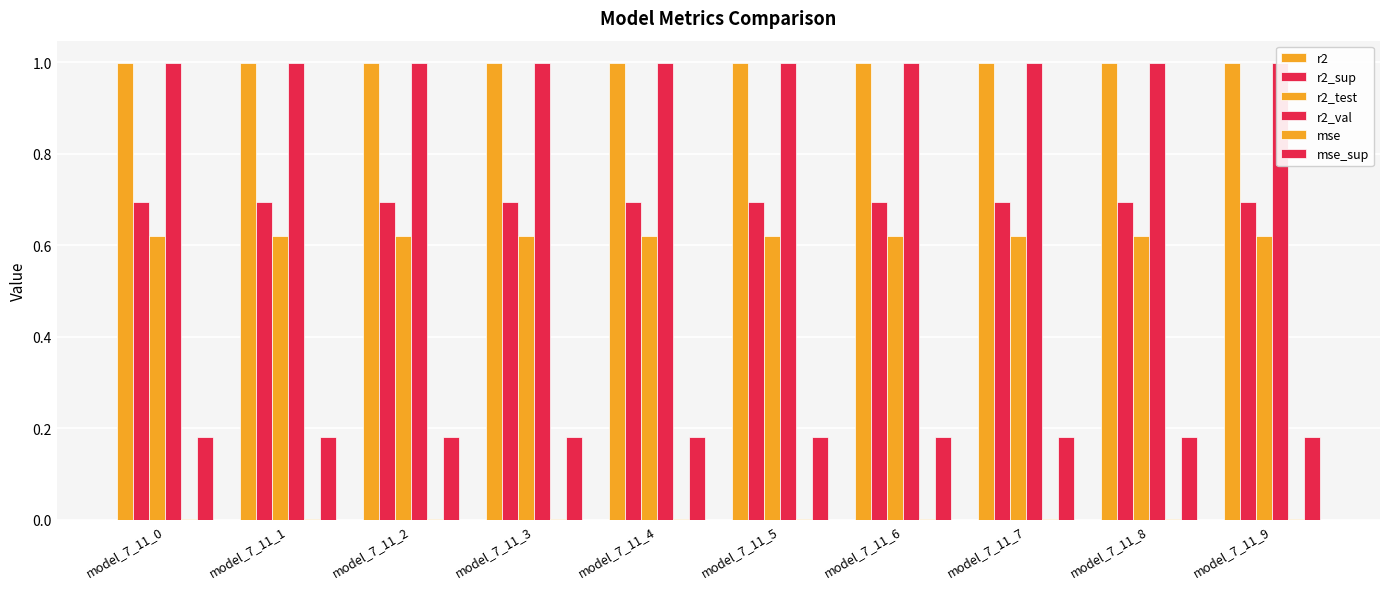

How many groups of bars are there?

10